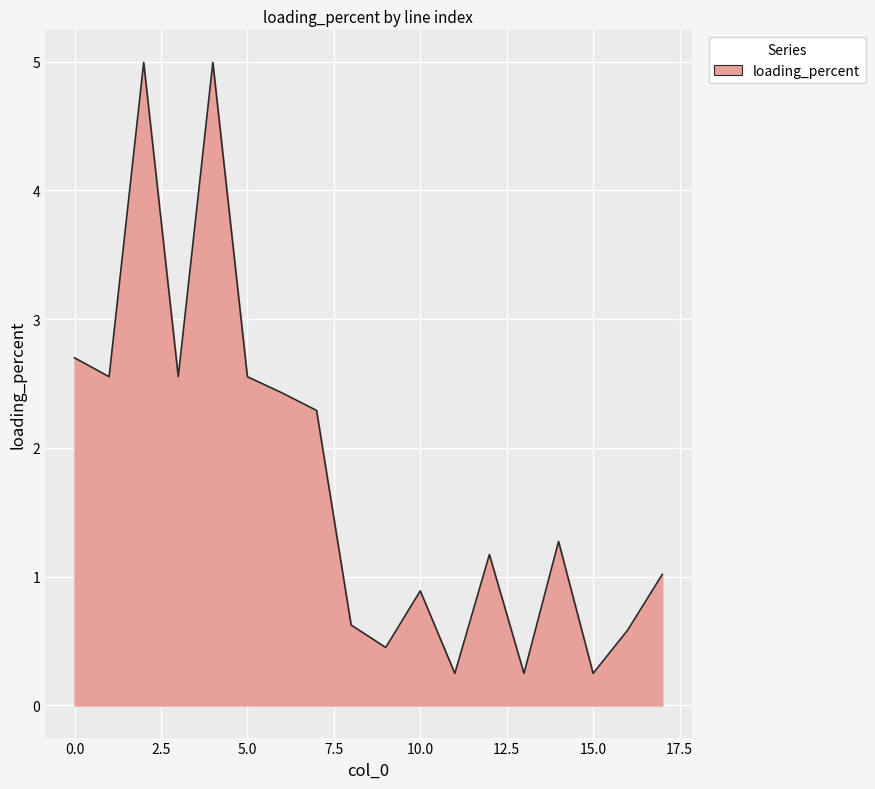

What is the greatest value displayed?

5.0